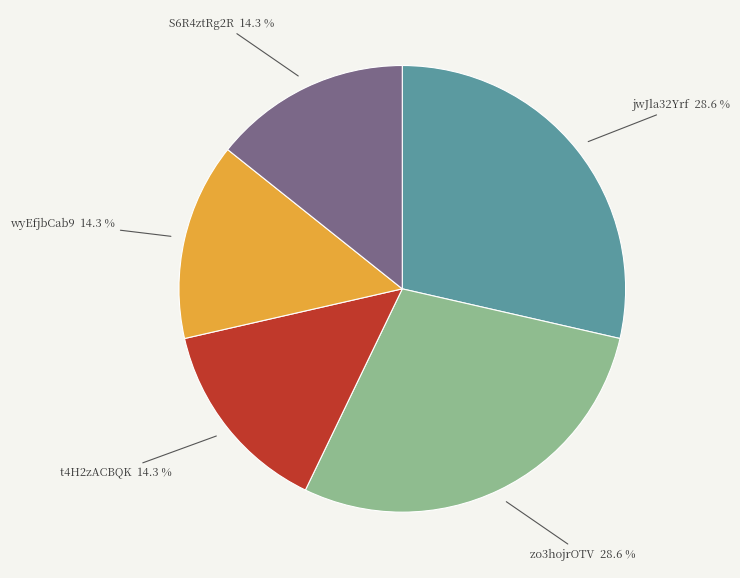

Does wyEfjbCab9 represent more than half of the total?

No